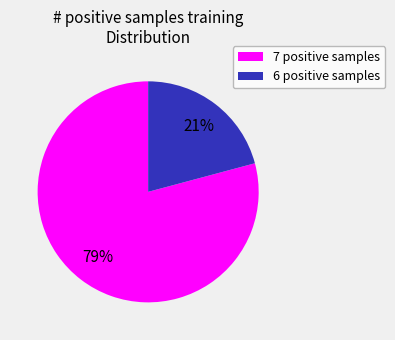

To the nearest percent, what is the average slice percentage?

50%